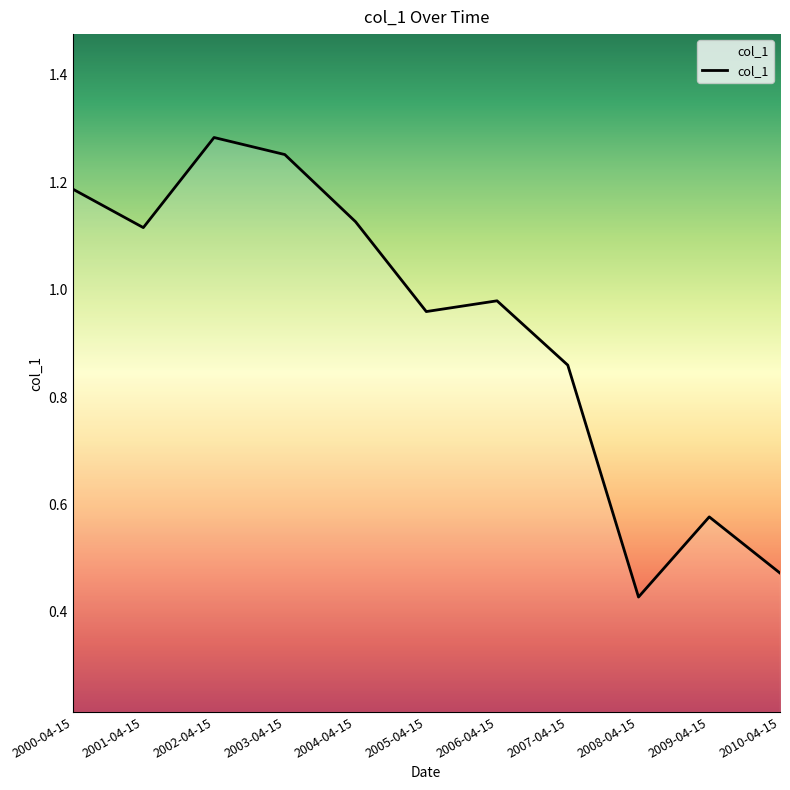

Rank the categories by value from lowest to highest.

2008-04-15, 2010-04-15, 2009-04-15, 2007-04-15, 2005-04-15, 2006-04-15, 2001-04-15, 2004-04-15, 2000-04-15, 2003-04-15, 2002-04-15